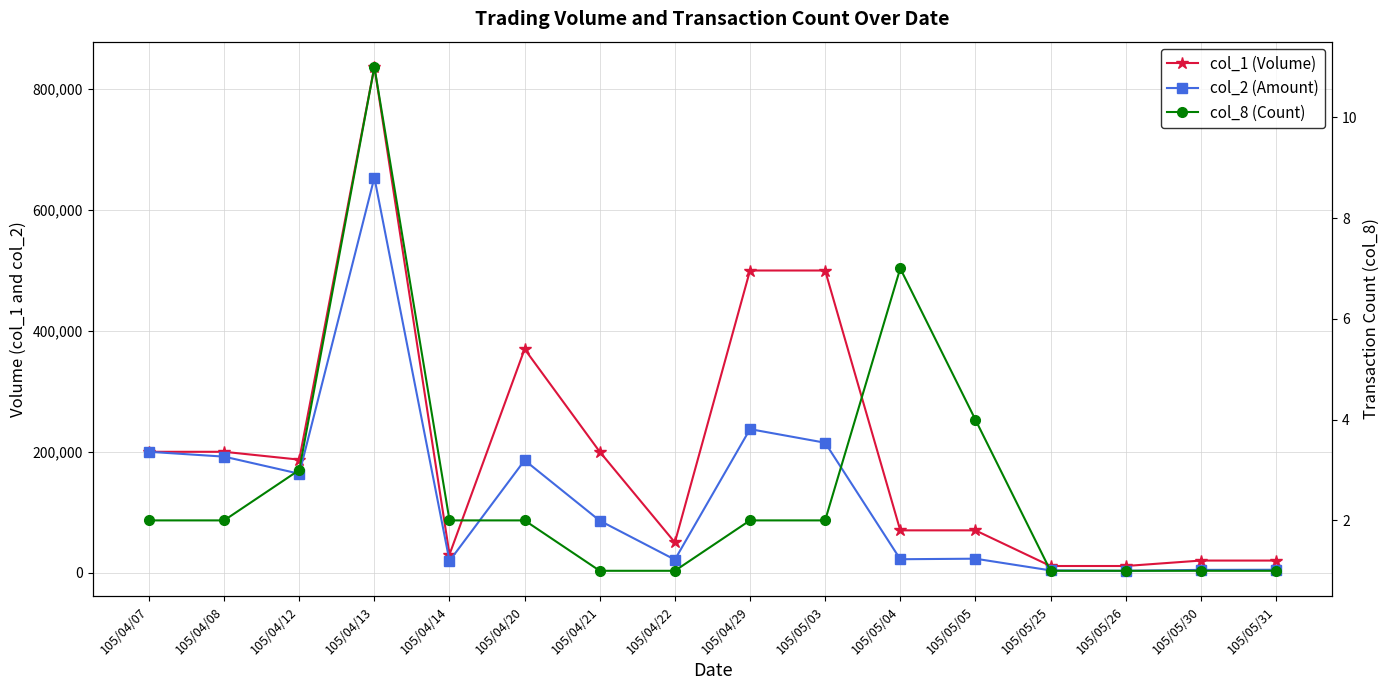

What is the minimum value shown in the chart?

1